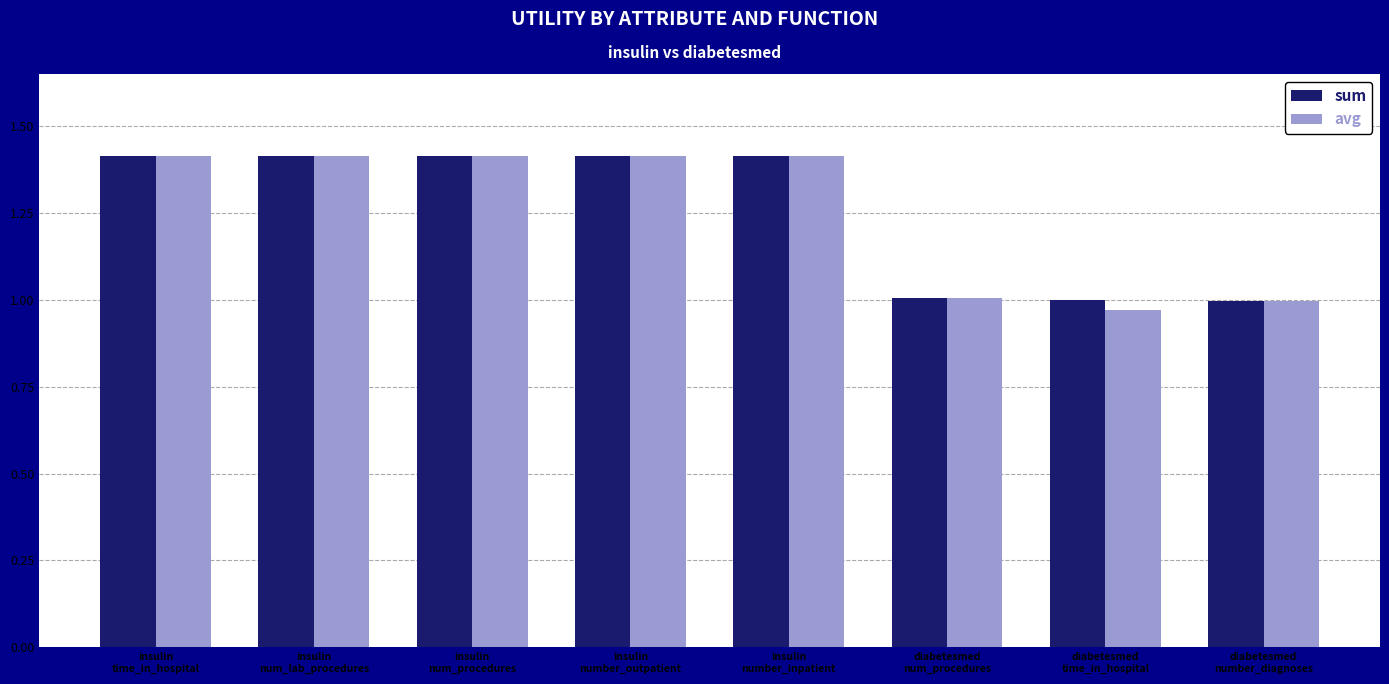

Which label corresponds to the smallest value in the chart?

diabetesmed
time_in_hospital